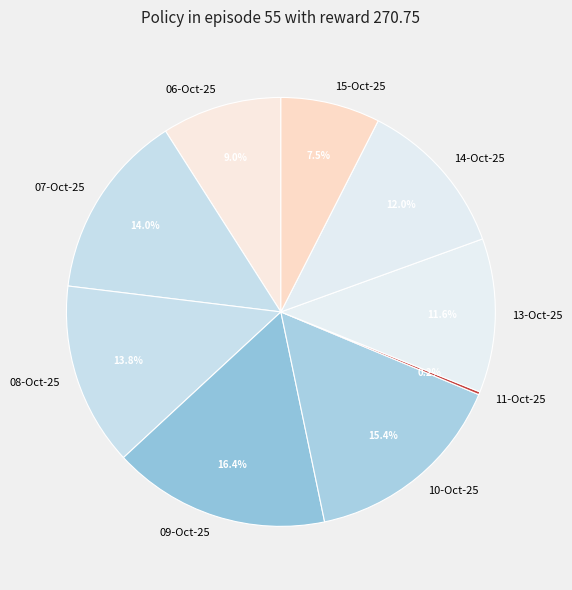

Does any single category account for the majority?

No